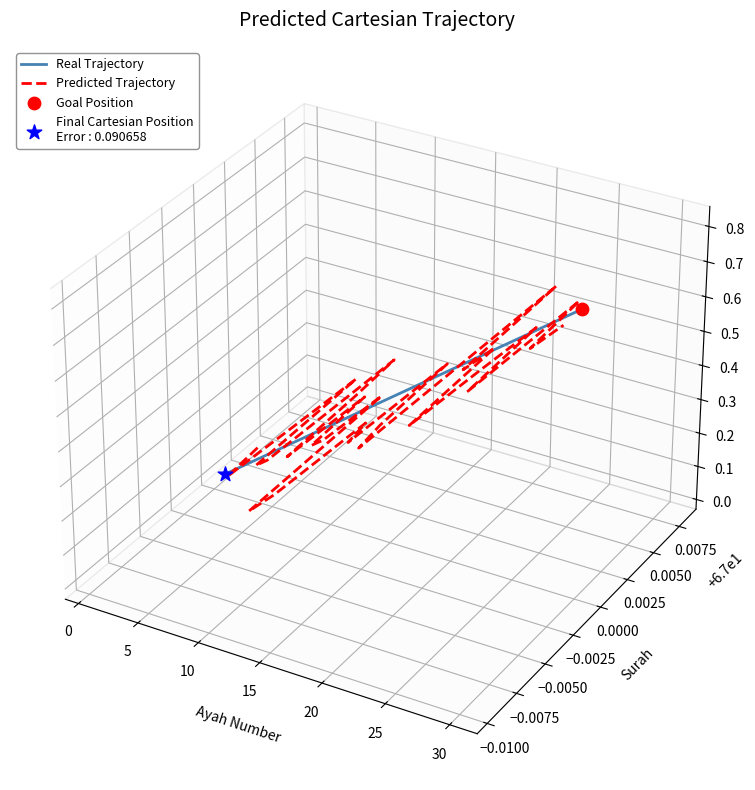

Is the value of Real Trajectory at 10 greater than the value of Predicted Trajectory at 16?

No